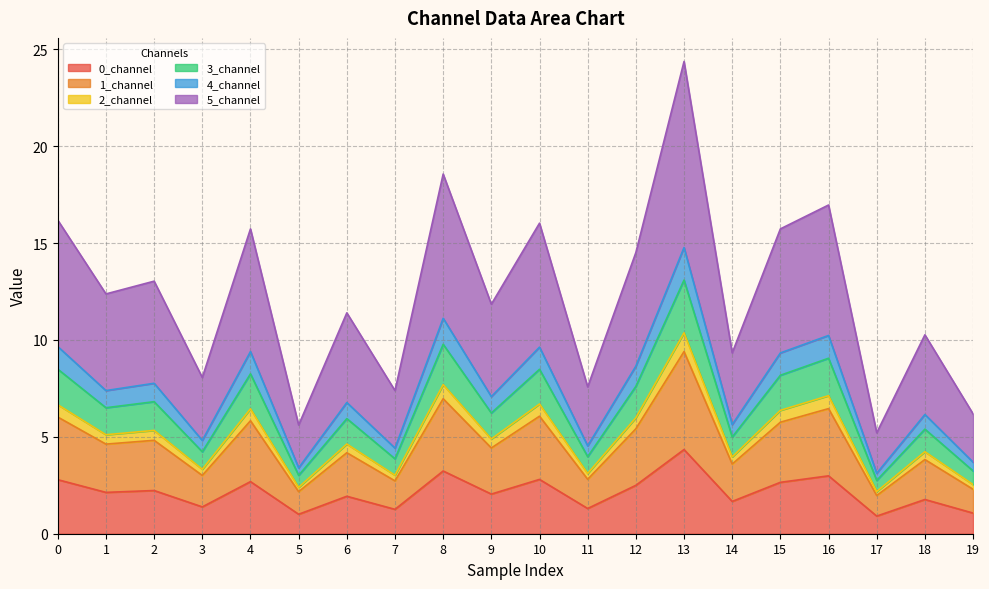

At which category is the sum across all series the highest?

13